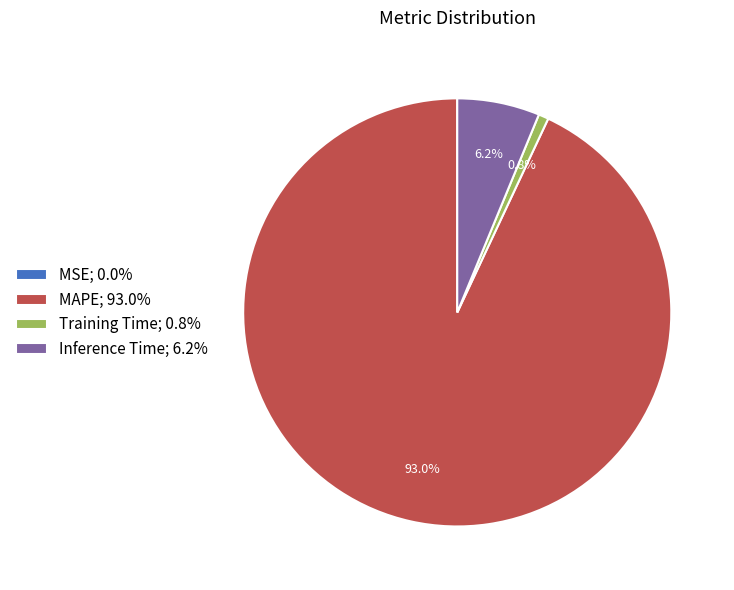

Which category accounts for the majority?

MAPE